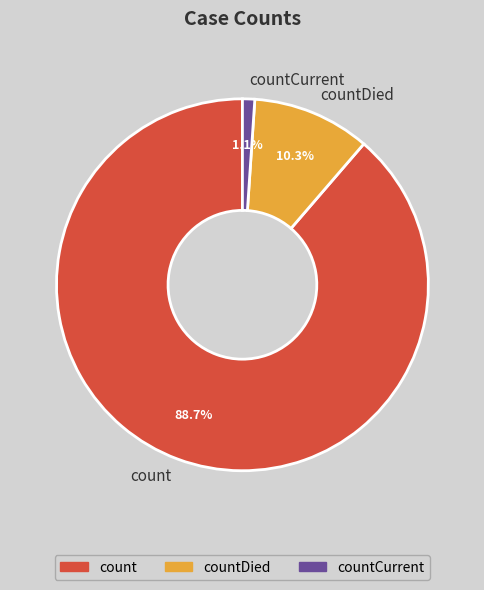

To the nearest percent, what is the combined percentage of countDied and count?

99%